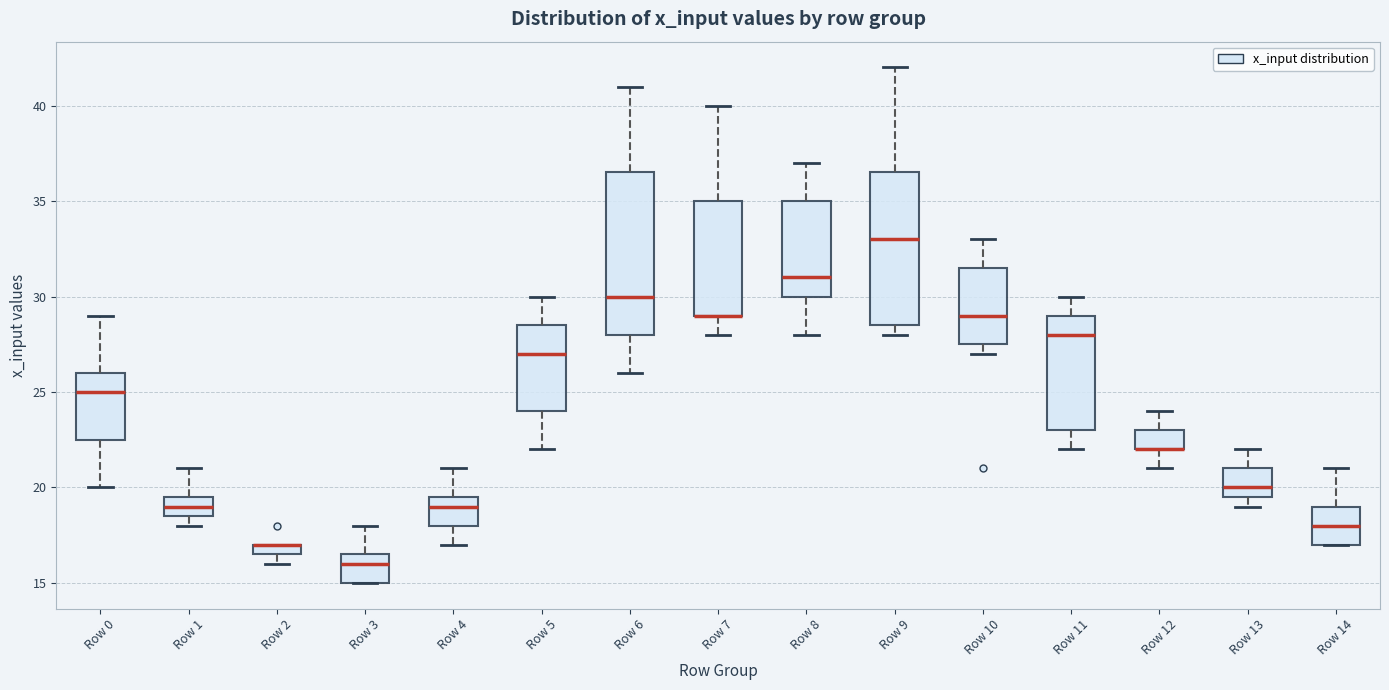

Where does the lower whisker of the box for Row 6 end on the y-axis? The values are not printed on the chart, so give them approximately, as read against the axis.

26.0